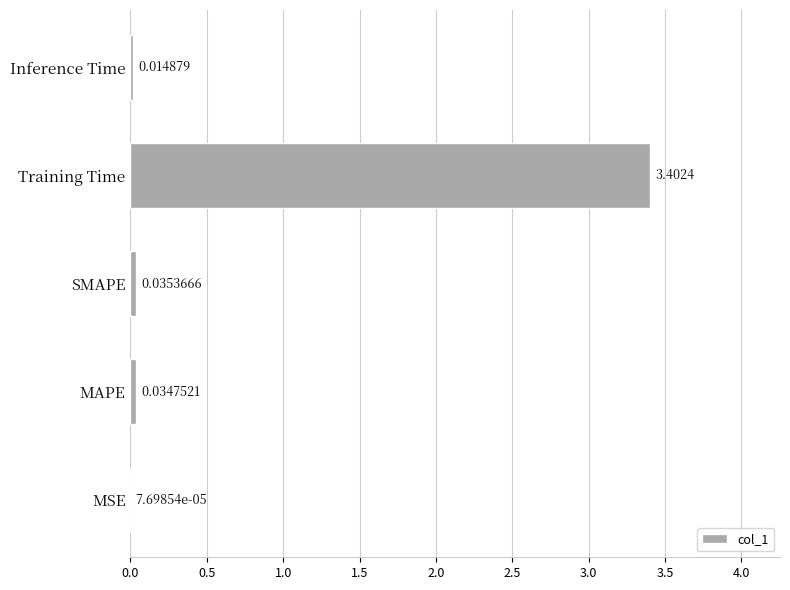

What is the sum of the values at Training Time and Inference Time?

3.4